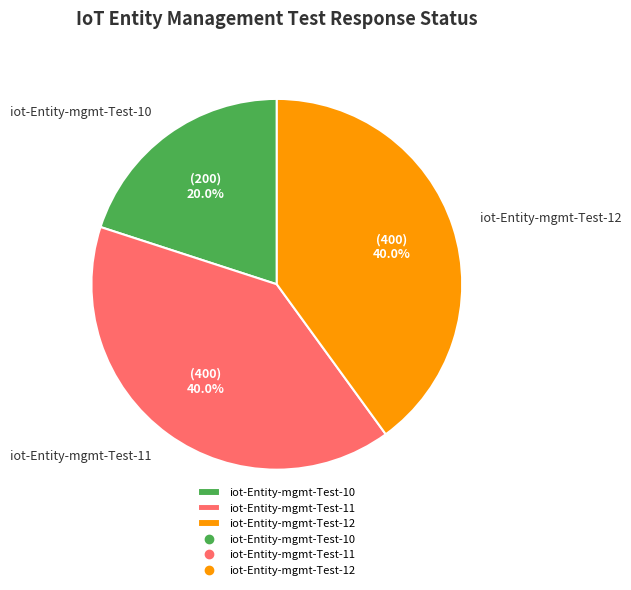

Which category has the smallest portion of the pie?

iot-Entity-mgmt-Test-10